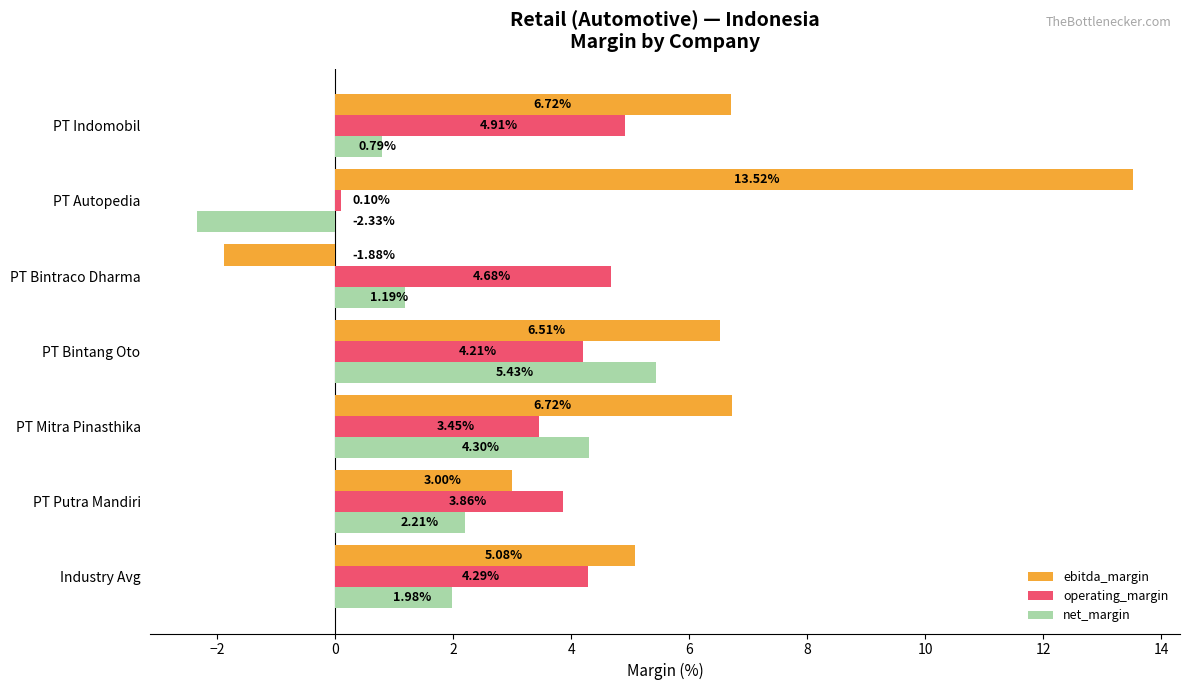

What is the average value of the ebitda_margin series?

5.7